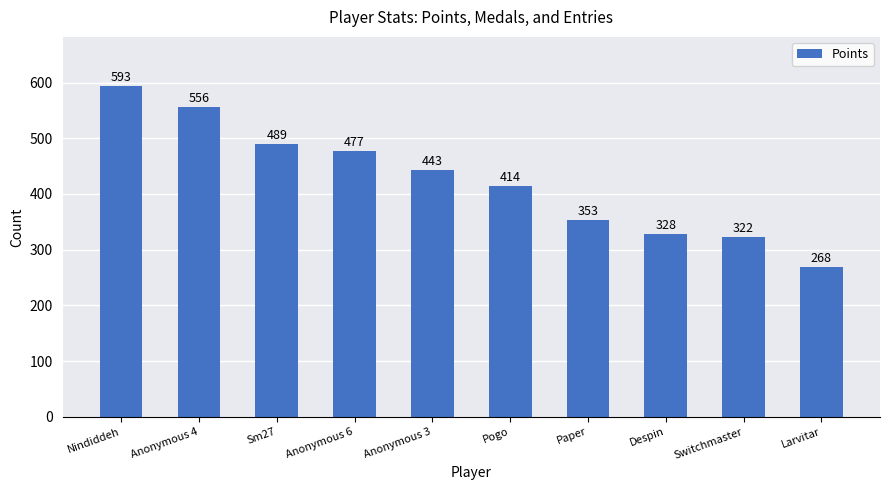

Reading left to right, what are all the values shown in this chart?

Nindiddeh=593	Anonymous 4=556	Sm27=489	Anonymous 6=477	Anonymous 3=443	Pogo=414	Paper=353	Despin=328	Switchmaster=322	Larvitar=268